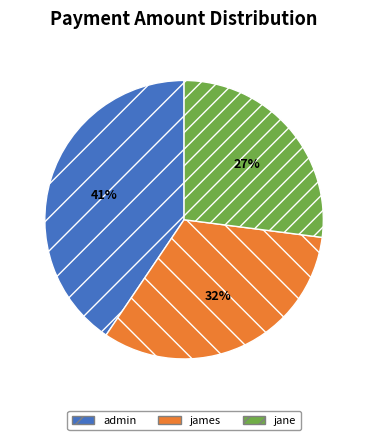

Rank the categories by value from highest to lowest.

admin, james, jane